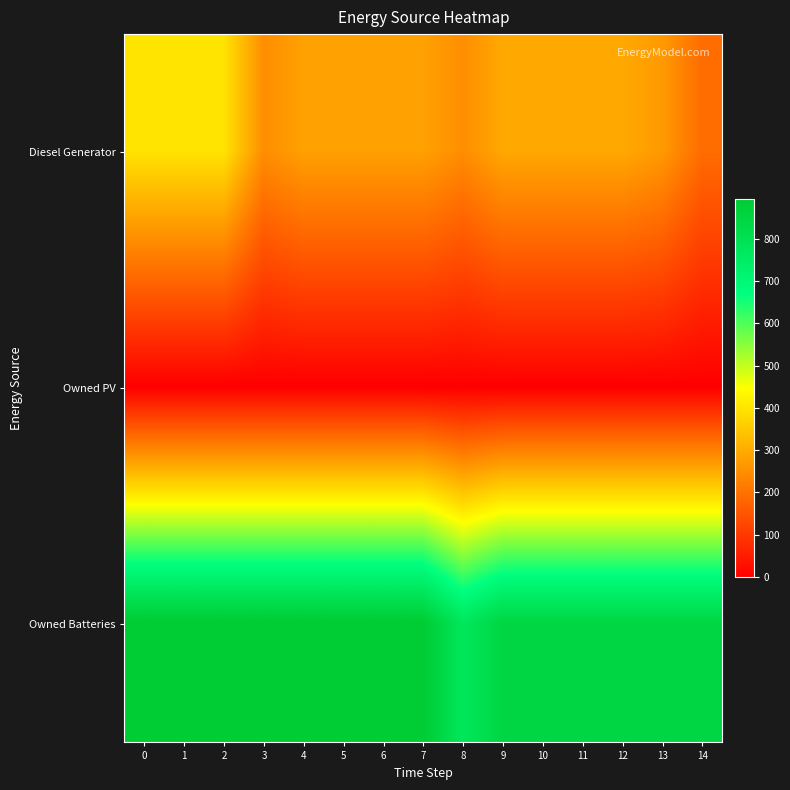

List the series in order of their overall mean, highest first.

Owned Batteries, Diesel Generator, Owned PV